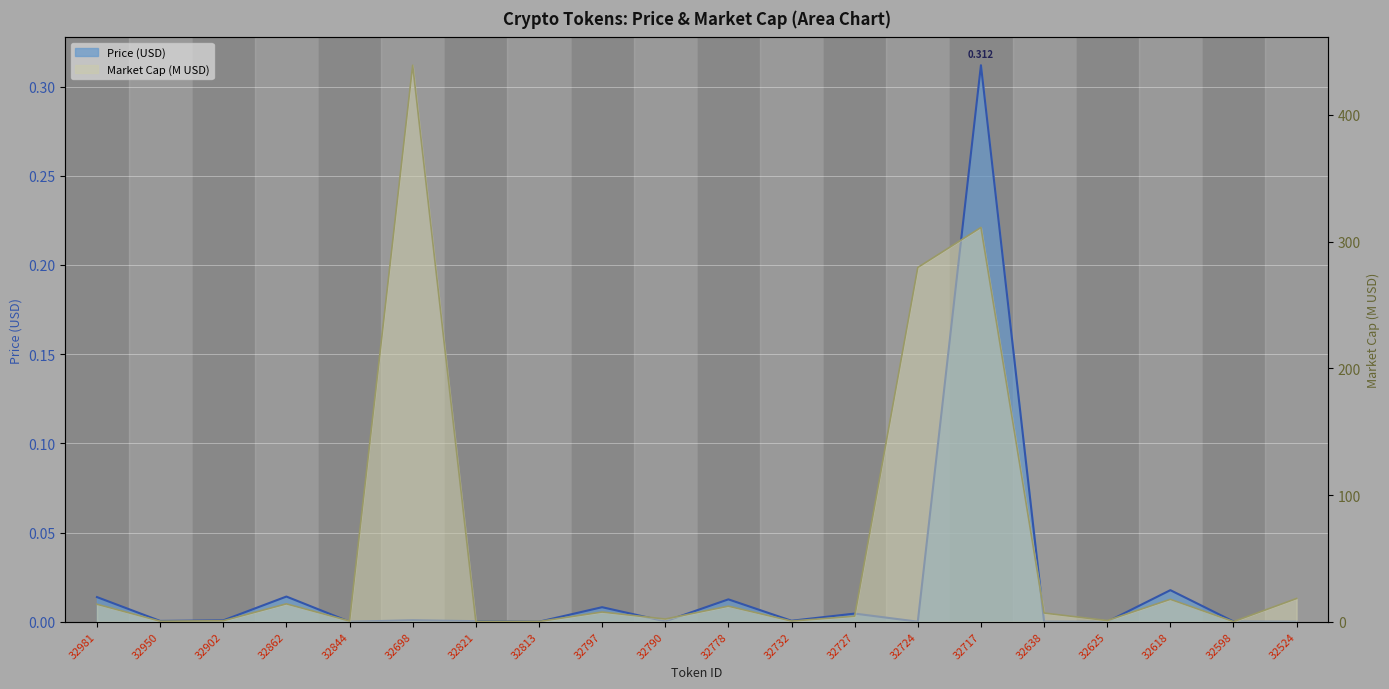

At how many categories does at least one series exceed 385?

1